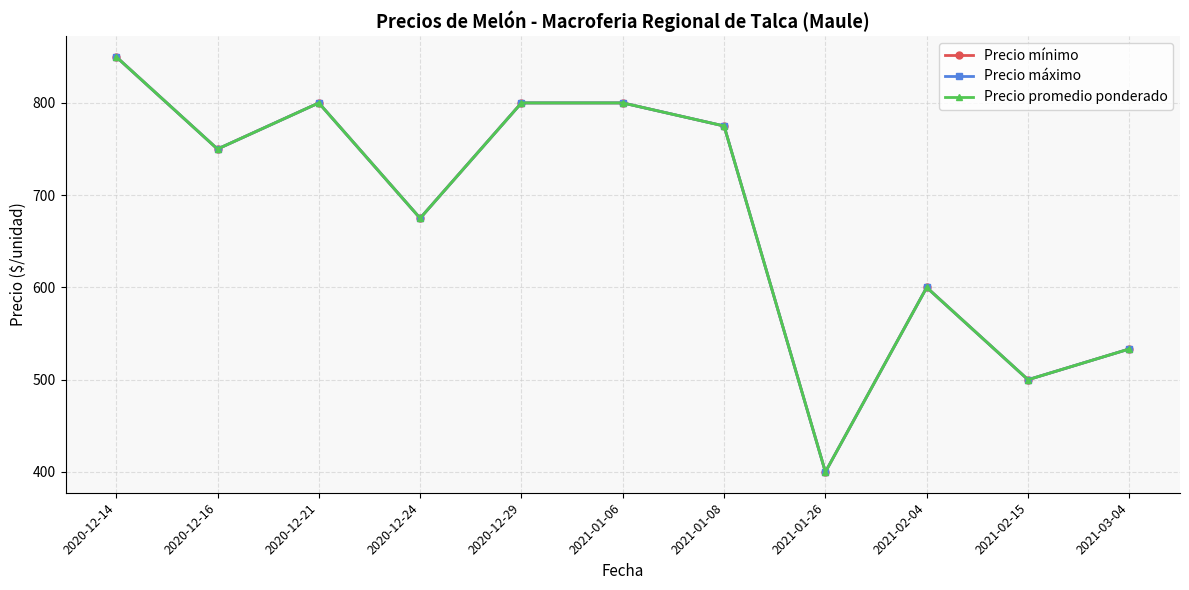

At which label does Precio mínimo reach its minimum?

2021-01-26